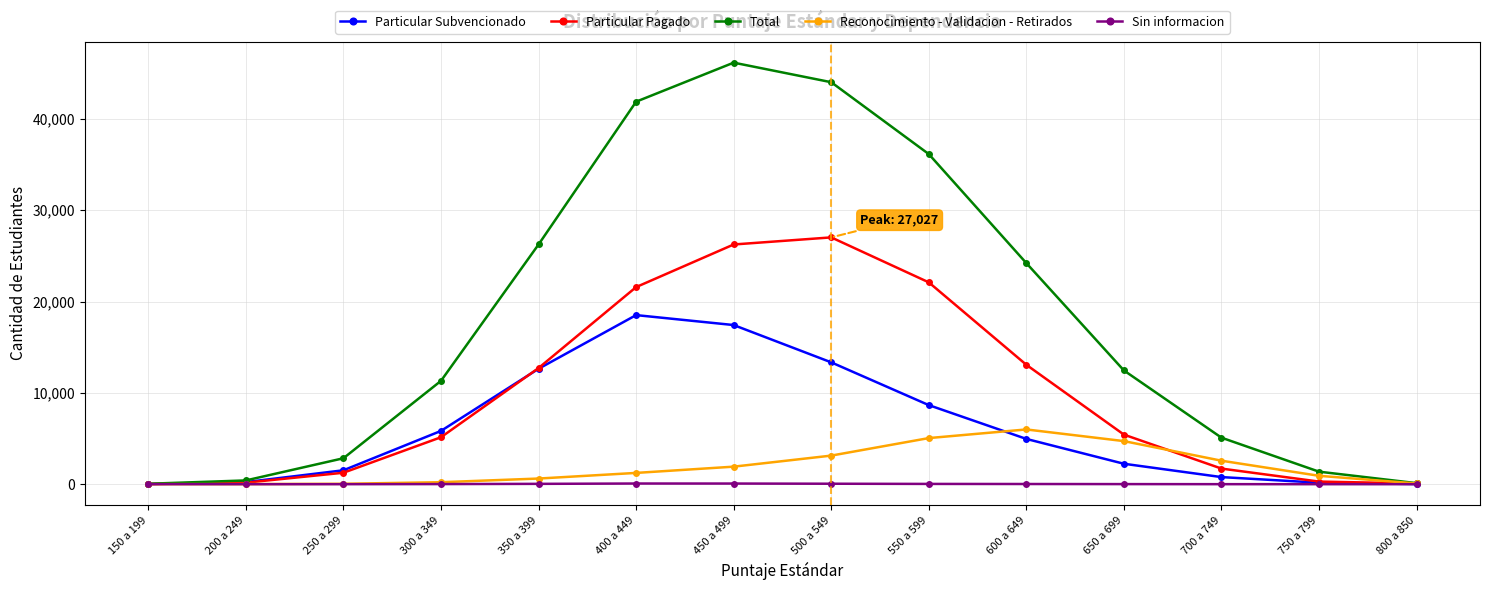

How many lines are shown in the chart?

5